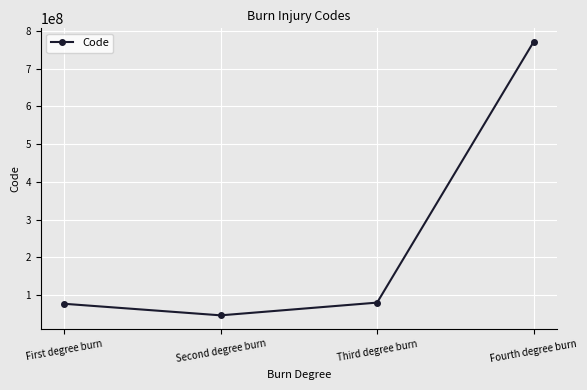

What is the label of the 1st point from the left?

First degree burn